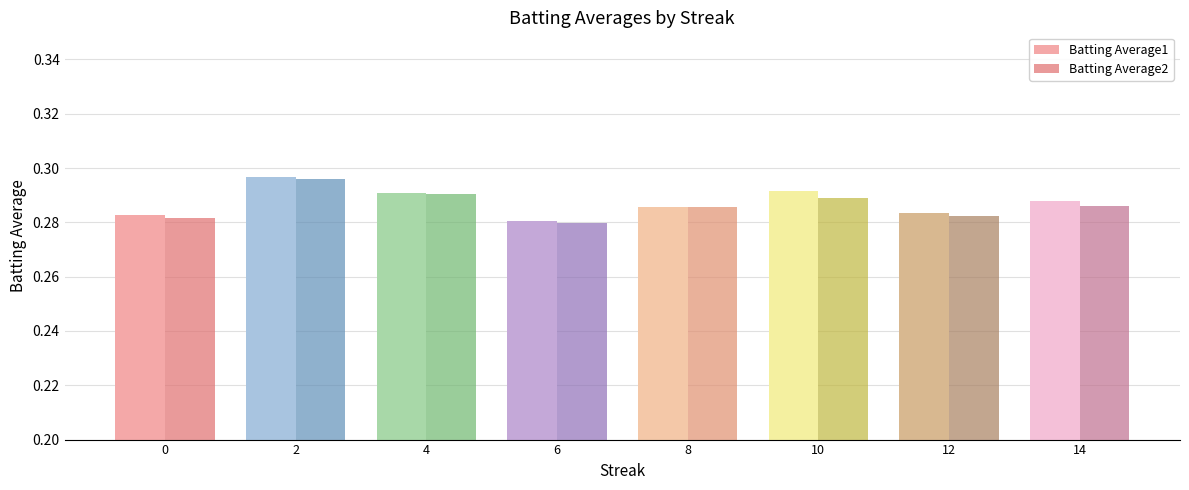

How many Batting Average1 values are between 0 and 1?

8